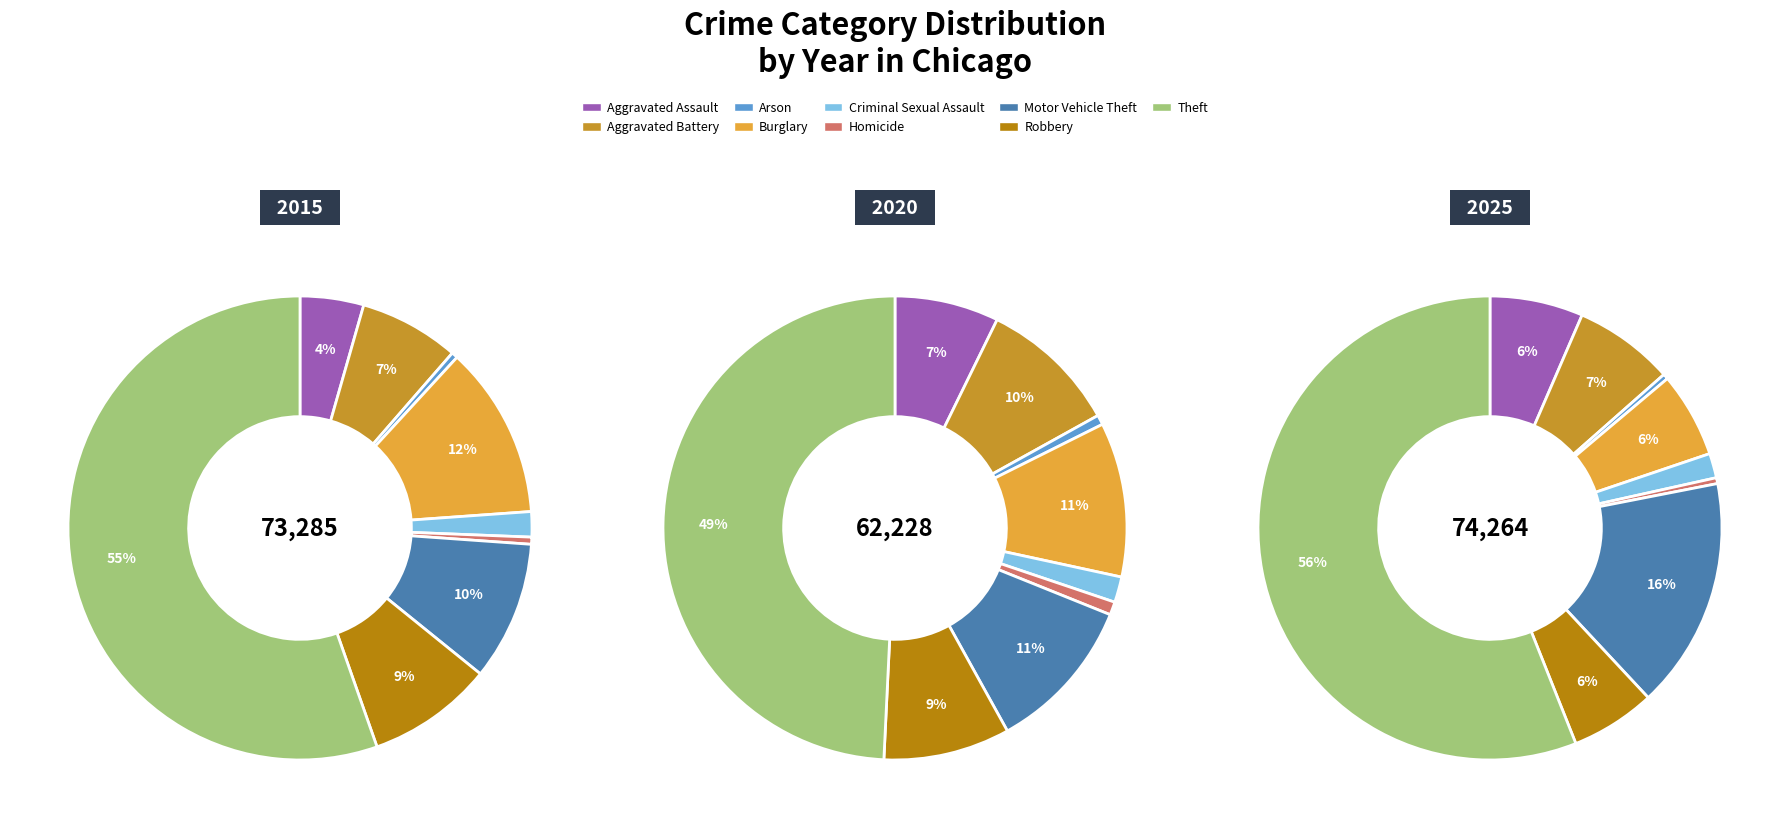

To the nearest percent, what is the difference between the largest and smallest slice percentages?

55%